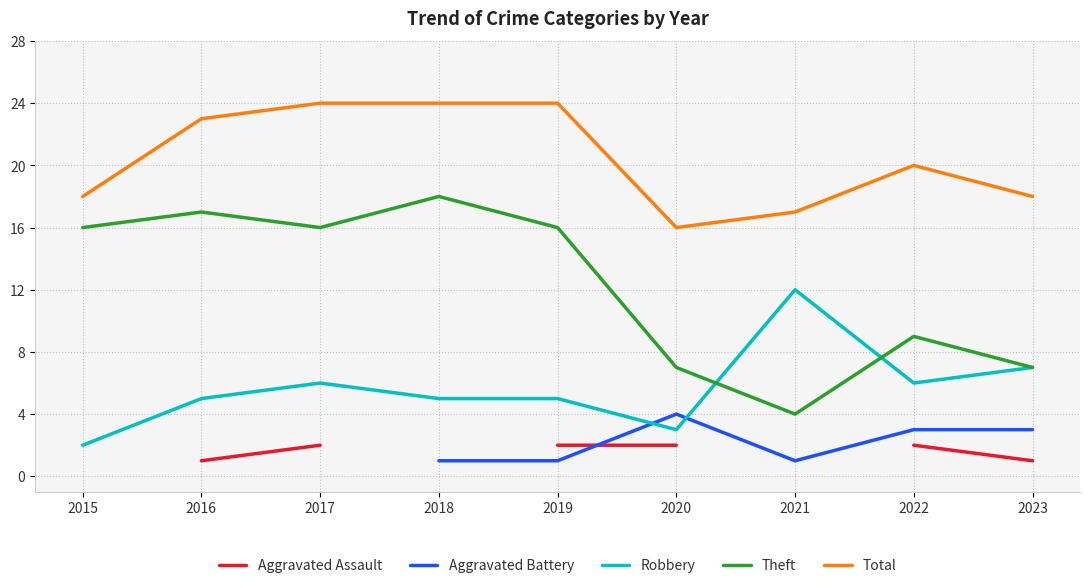

True or false: Total and Robbery cross at least once.

False